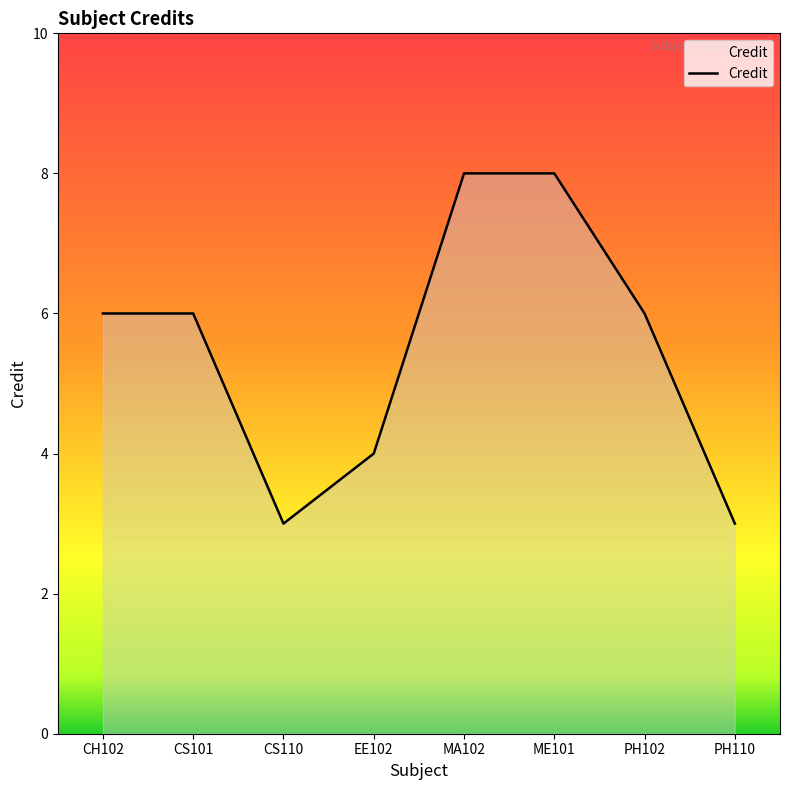

What is the difference between the second highest and second lowest values?

5